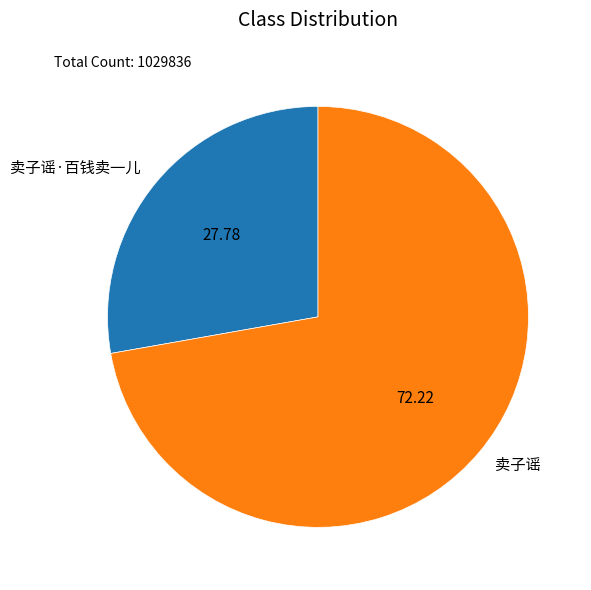

Rank the categories by value from highest to lowest.

卖子谣, 卖子谣·百钱卖一儿